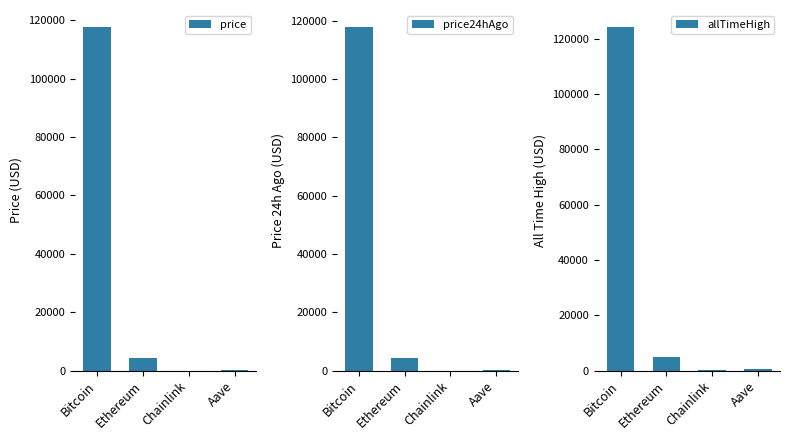

What is the value of the price24hAgo bar at the 1st from the left?

117743.0